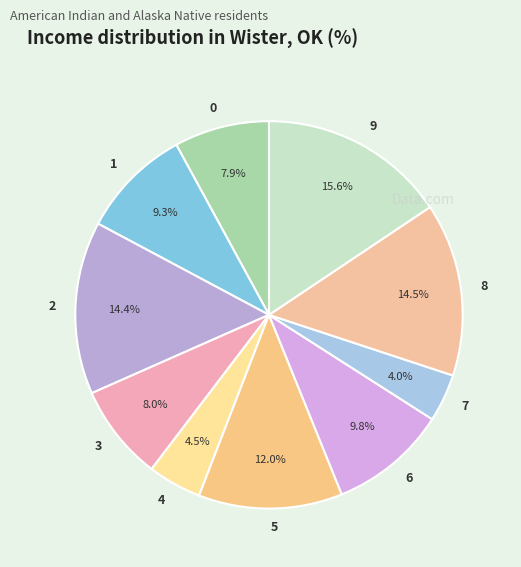

To the nearest percent, what is the difference between the largest and smallest slice percentages?

12%